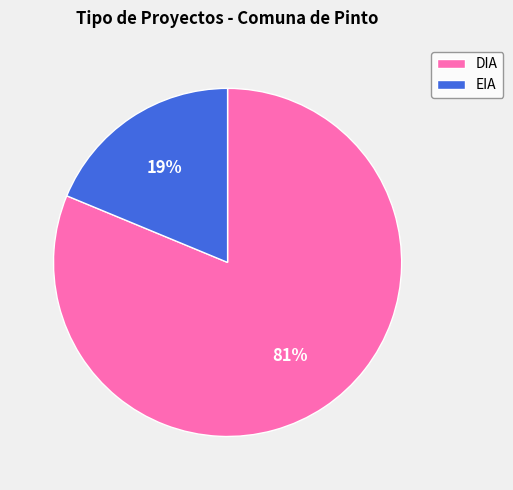

Rank the categories by value from highest to lowest.

DIA, EIA